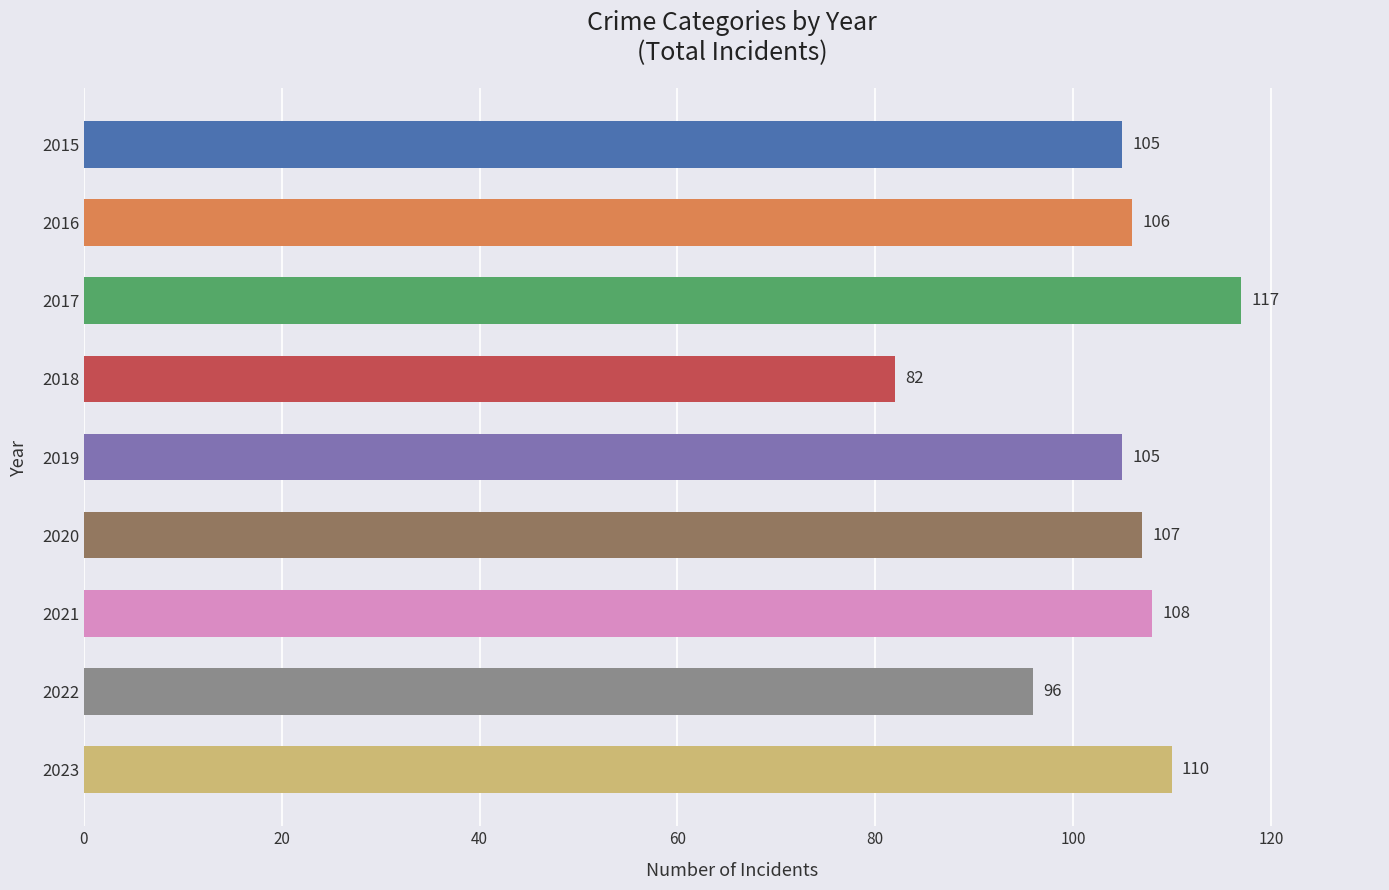

What is the difference between the second highest and second lowest values?

14